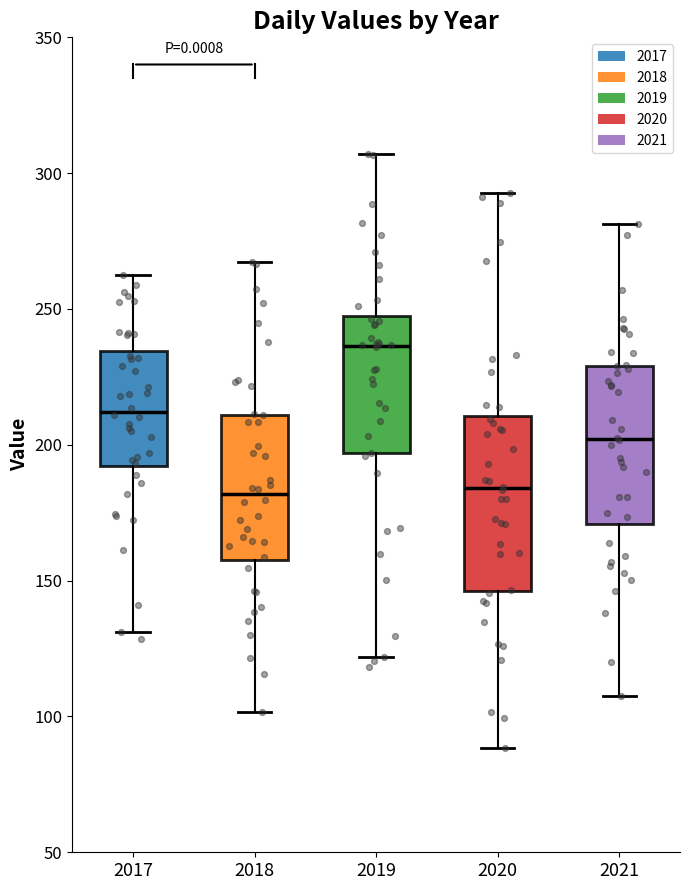

Where is the upper edge of the box at x = 2017 on the y-axis? The values are not printed on the chart, so give them approximately, as read against the axis.

235